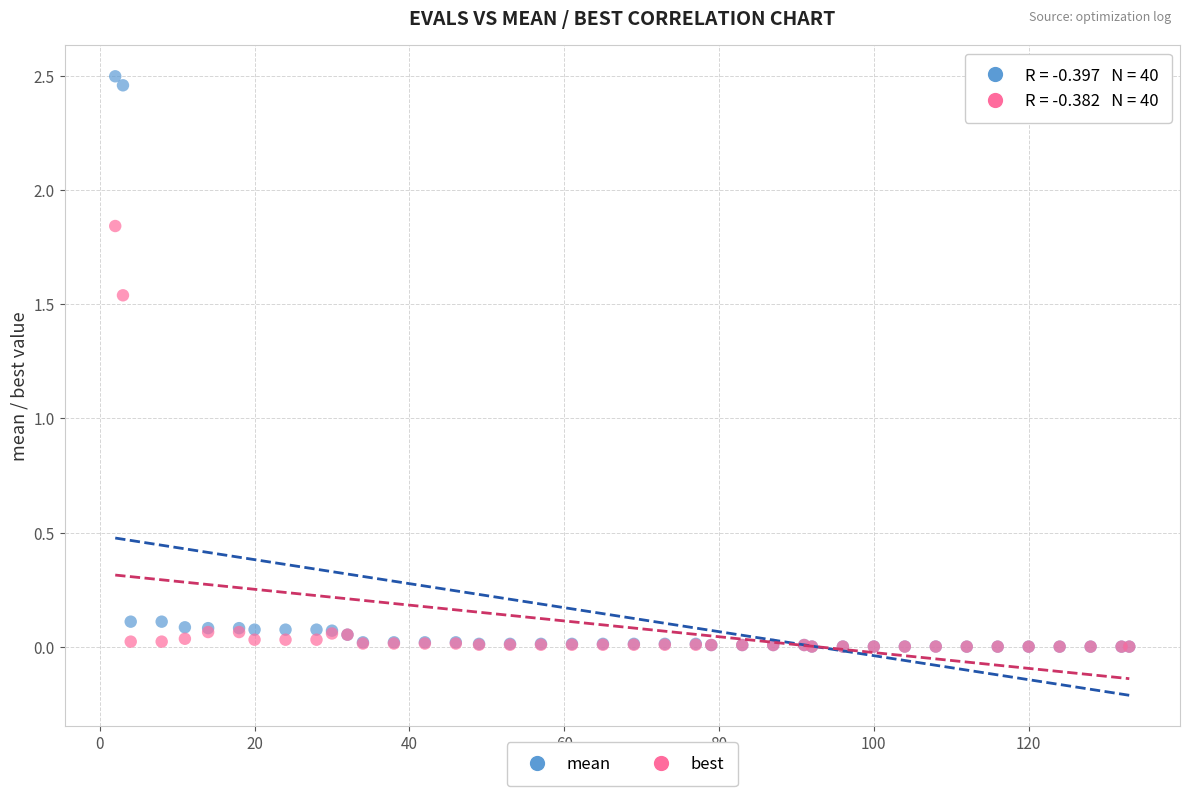

Which series reaches the maximum Y coordinate?

mean